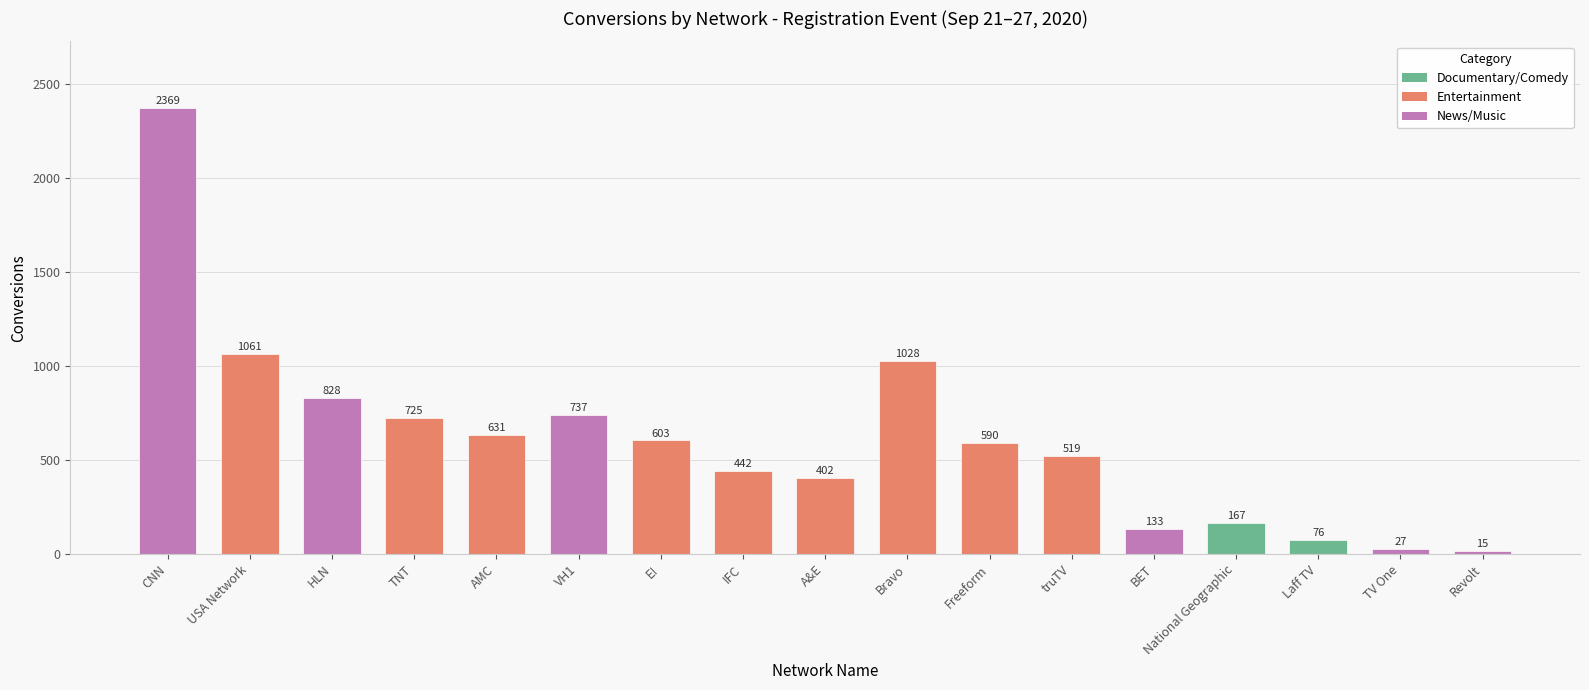

Read the value at AMC.

631